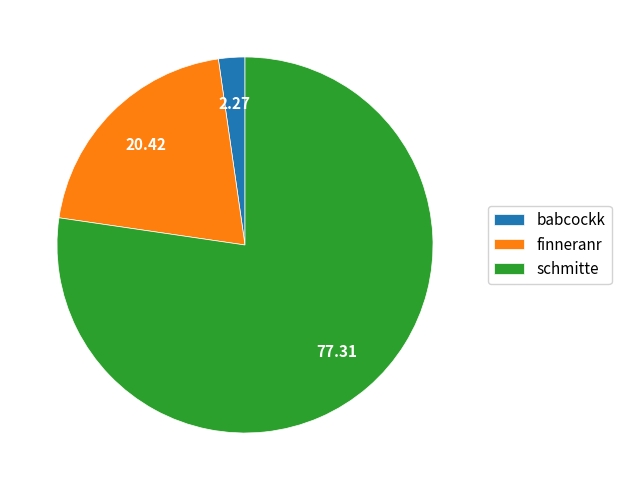

Rank the categories by value from lowest to highest.

babcockk, finneranr, schmitte